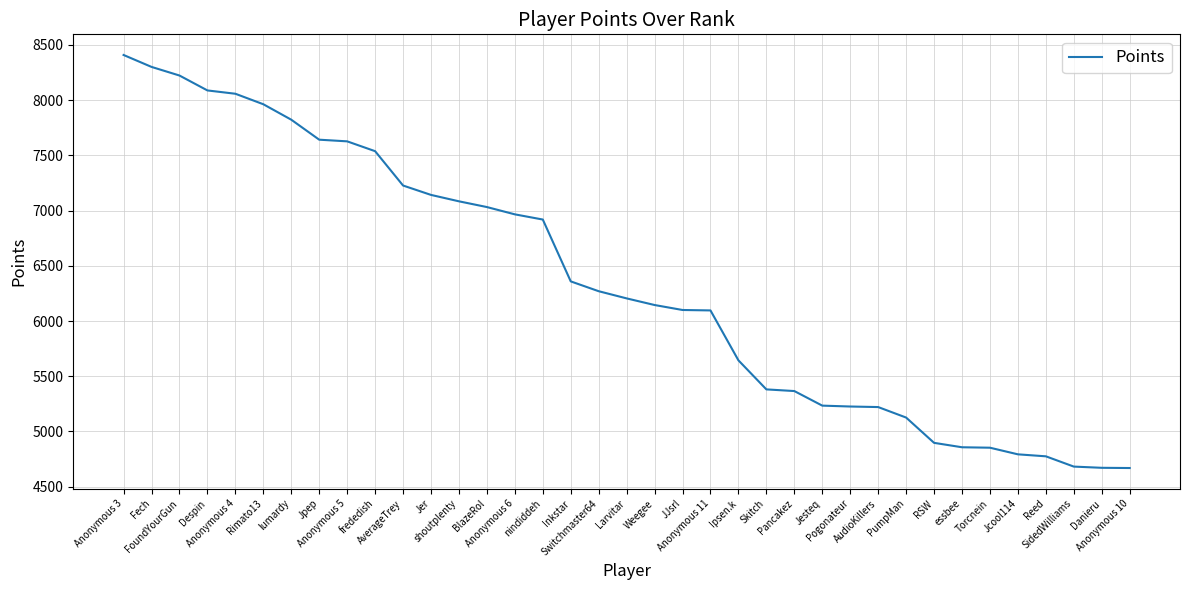

What is the difference between the maximum and minimum values?

3740